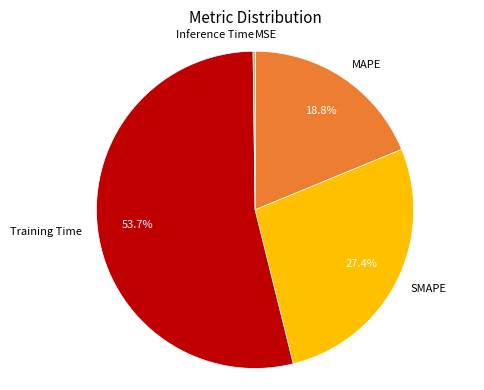

To the nearest percent, what percentage of the pie is SMAPE?

27%